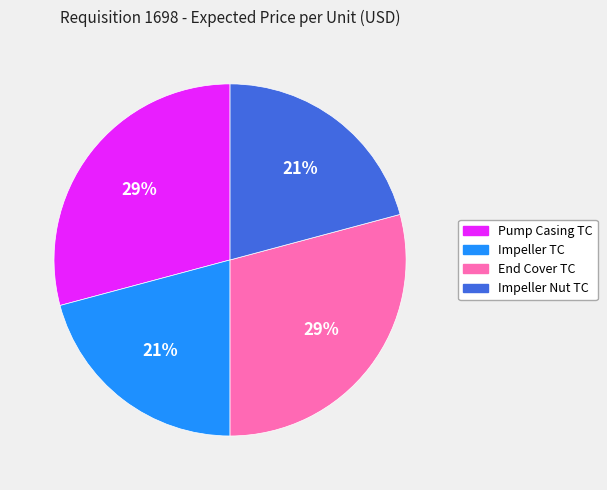

Does any single category account for the majority?

No